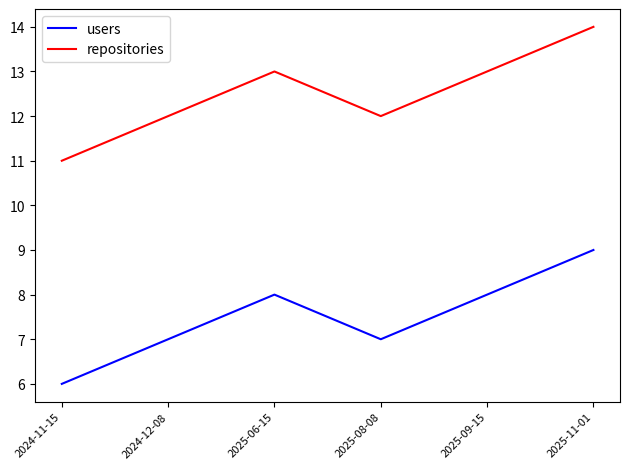

What is the approximate value of users at 2025-11-01?

9